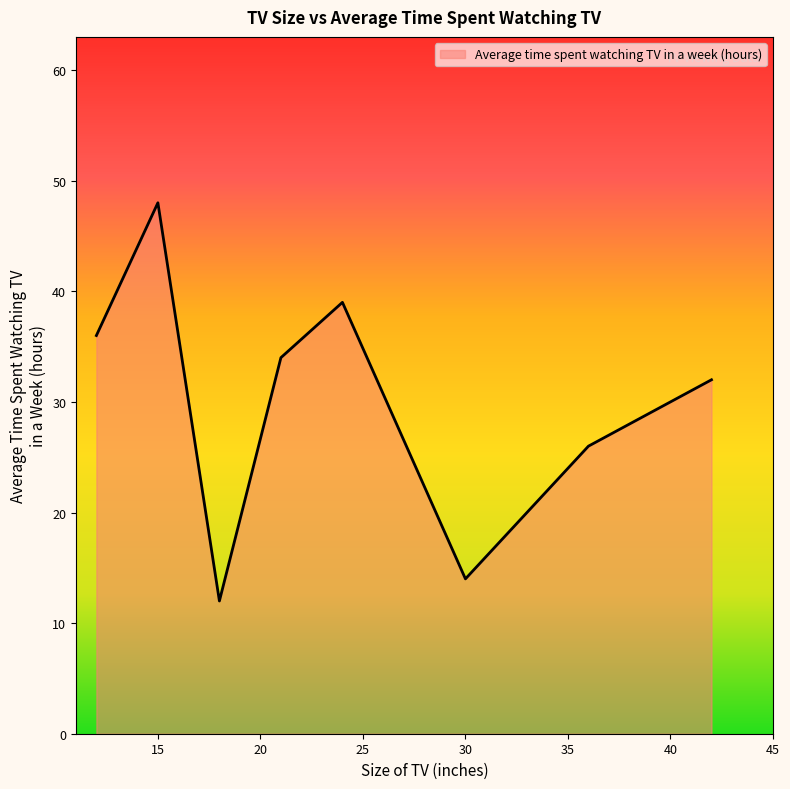

What is the average value?

29